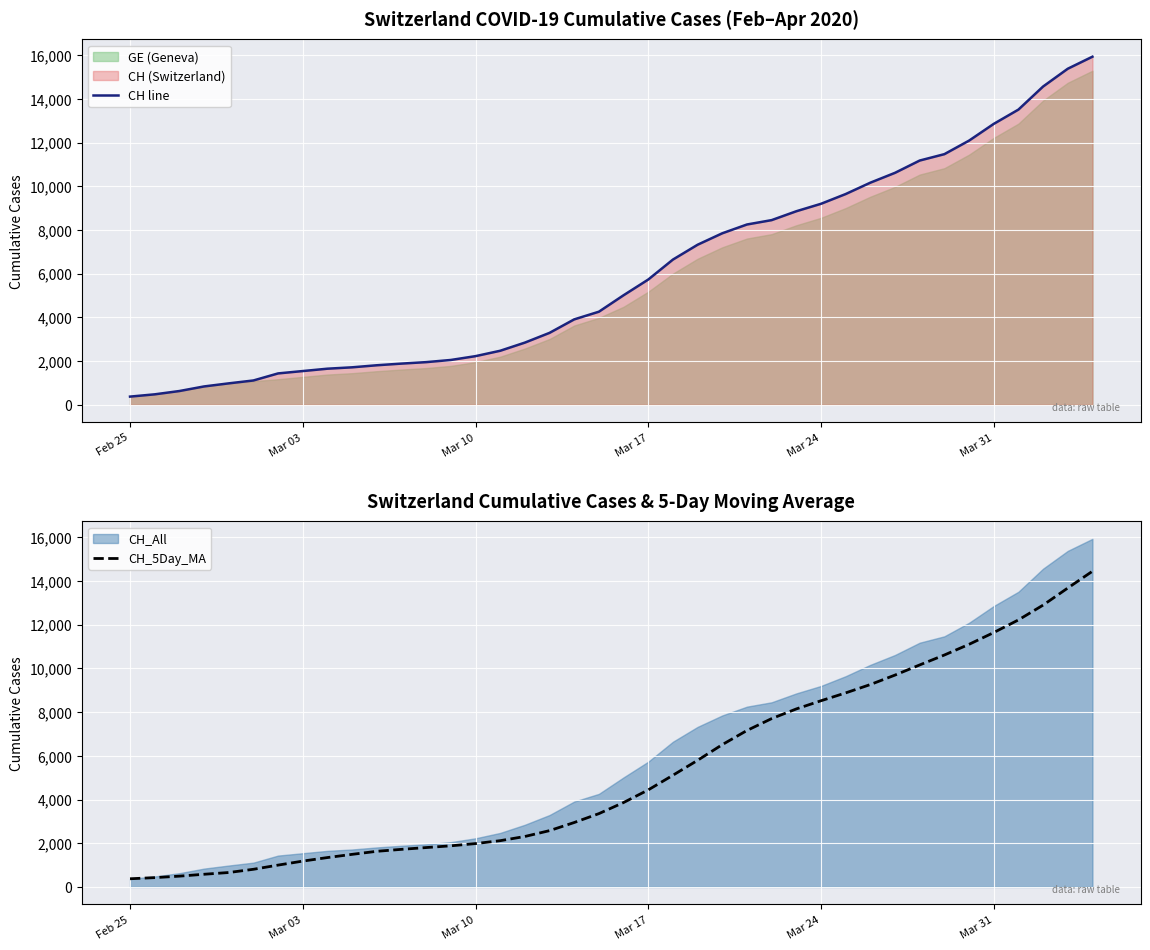

True or false: CH_5Day_MA and CH line cross at least once.

False